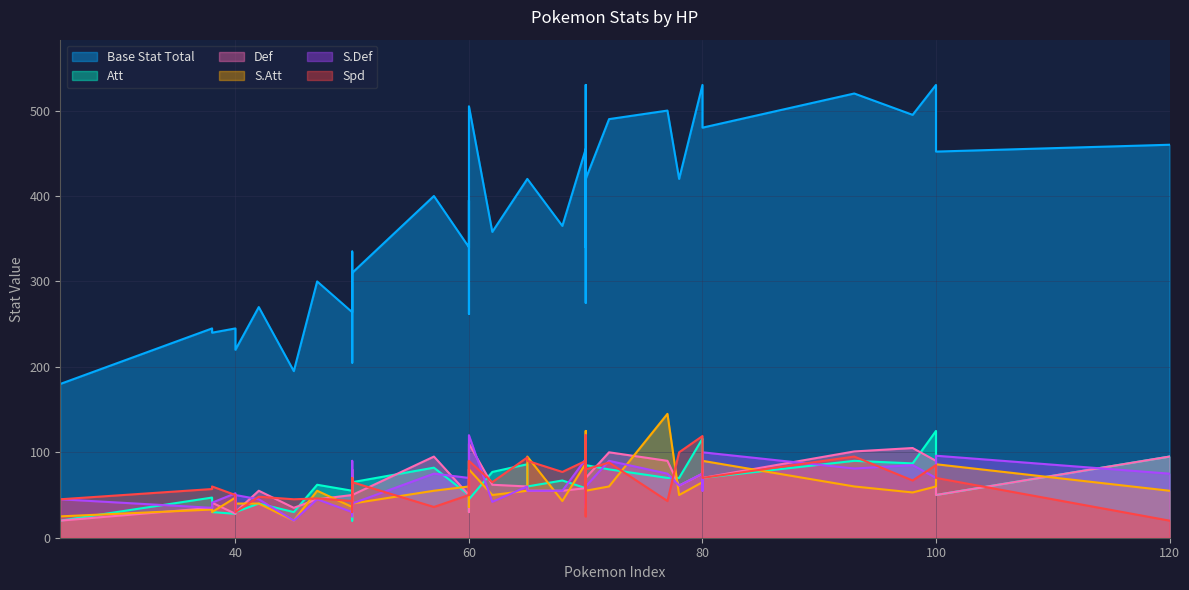

What is the value of the Def point at the 13th from the left?

35